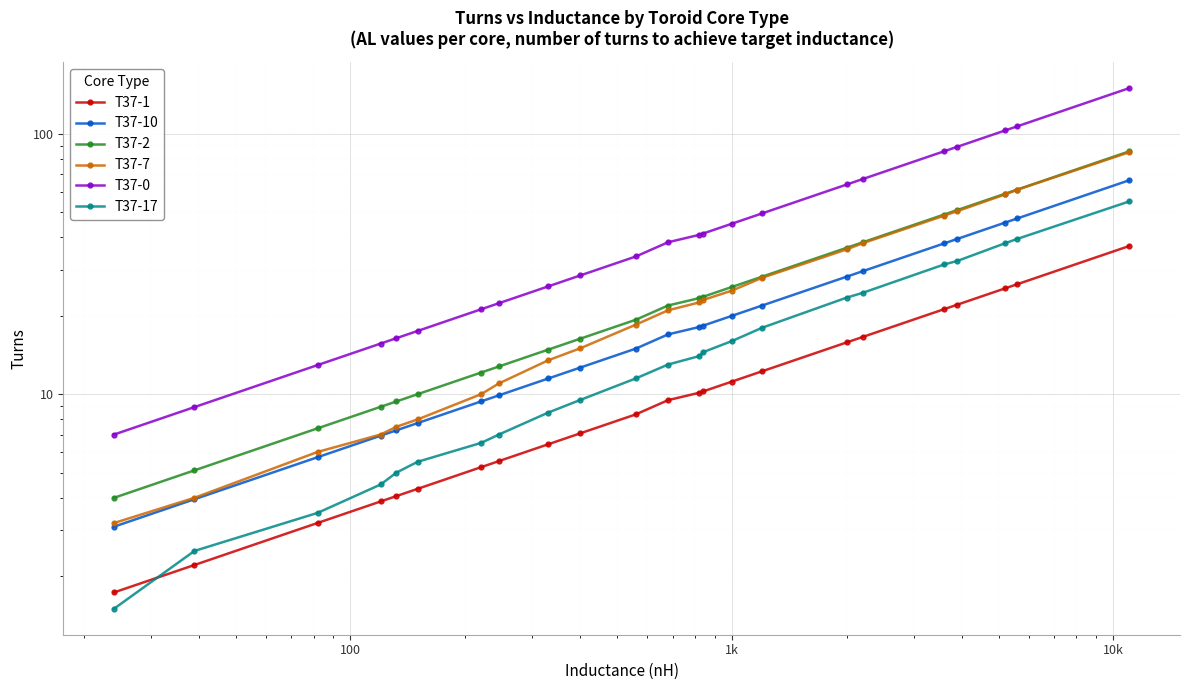

What is the smallest value displayed?

1.5